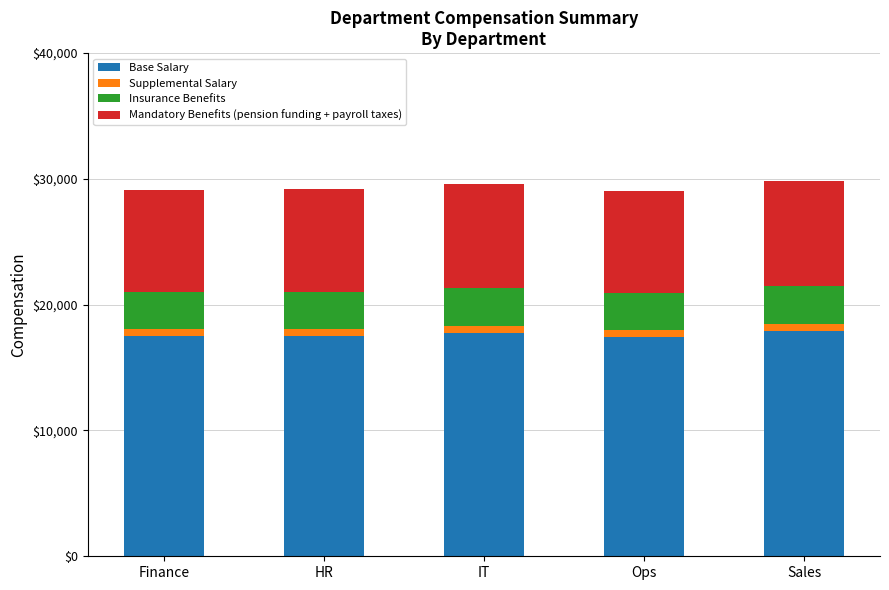

The value of Base Salary at HR is 23175.9. True or false?

False